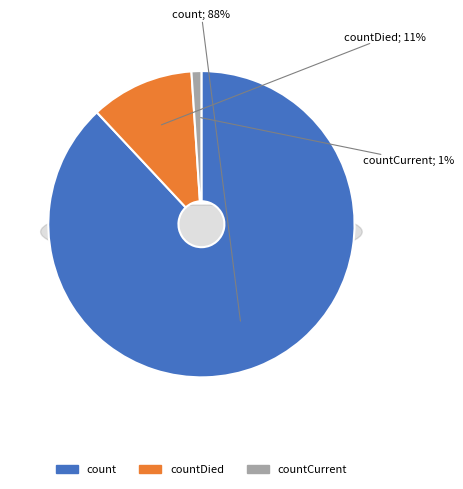

What portion of the pie excludes countCurrentSuspected?

100.0%